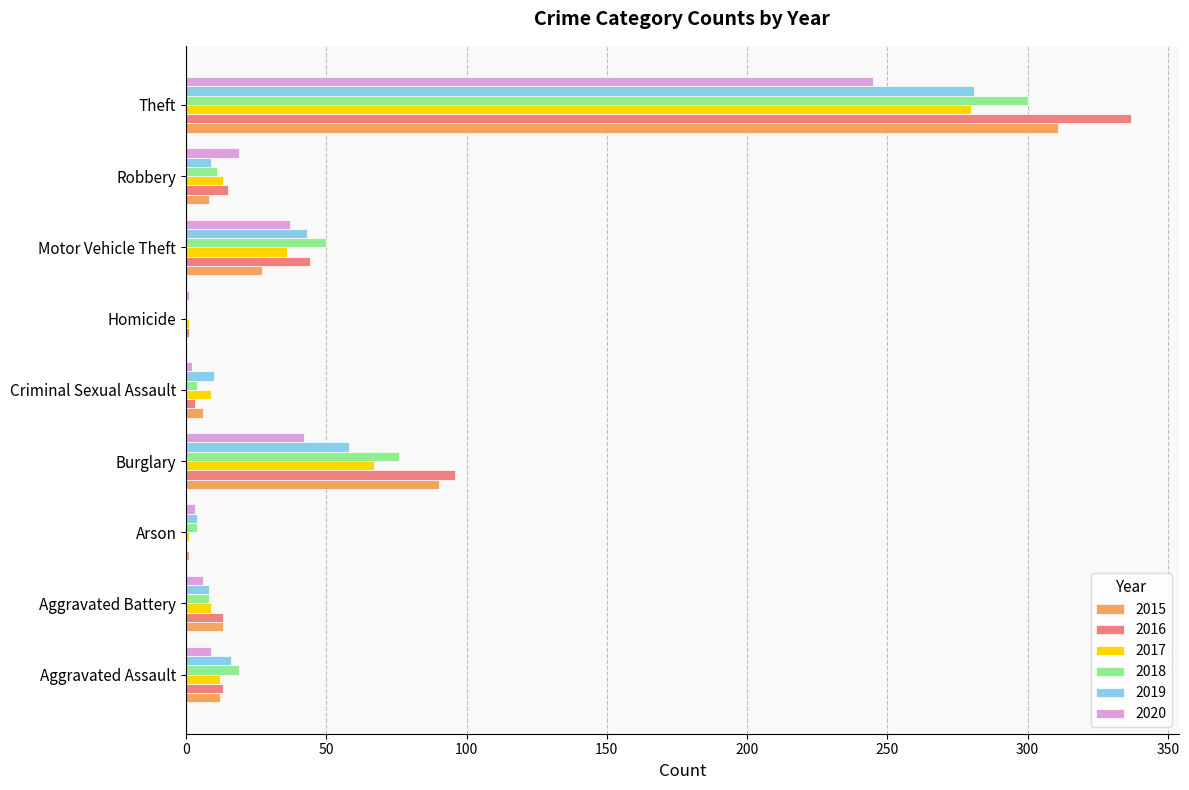

Which series has the largest range (max minus min)?

2016